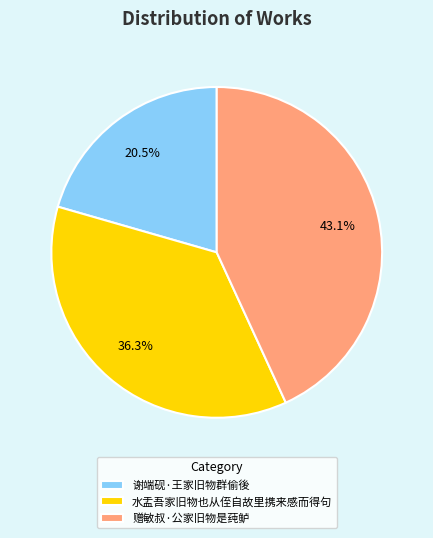

Approximately how many times larger is the value at 谢端砚·王家旧物群偷後 compared to 水盂吾家旧物也从侄自故里携来感而得句?

0.6